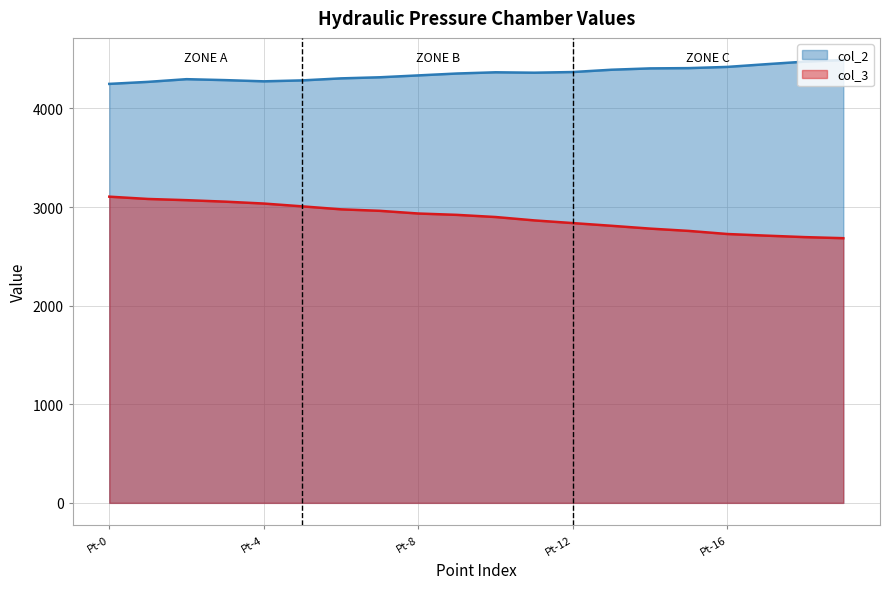

Is it true that col_2 equals 7718.1 at Pt-14?

False